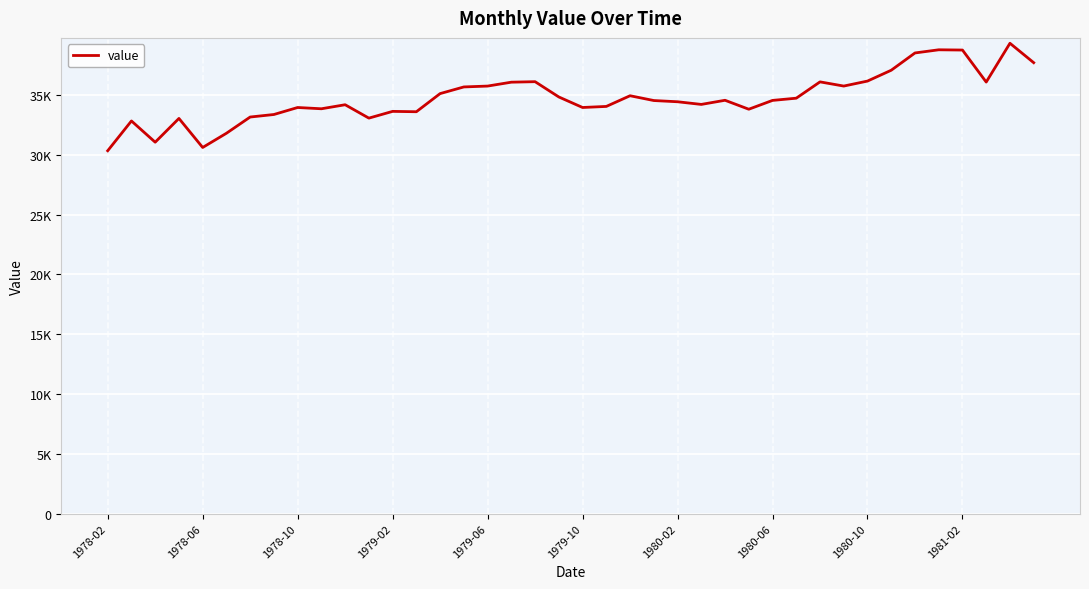

At which label is the value closest to 34823?

19